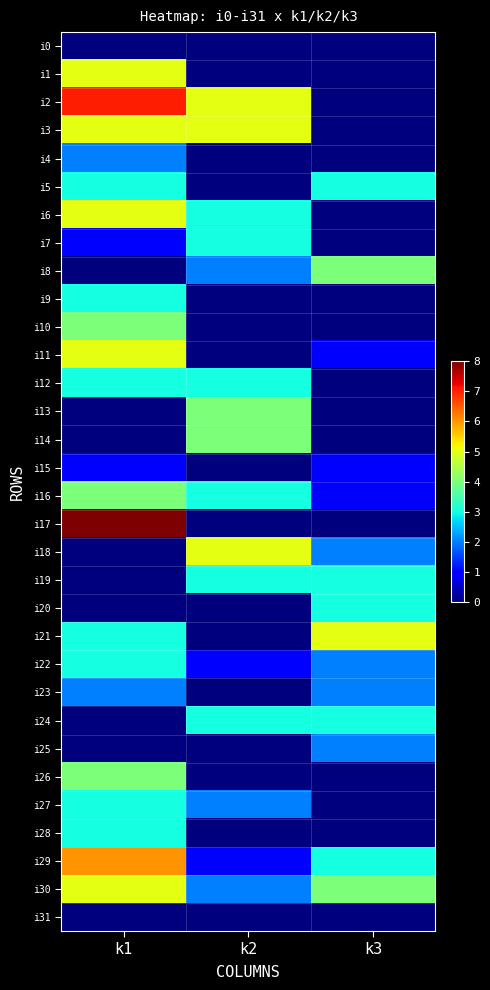

What is the spread (max minus min) of values at k1?

8